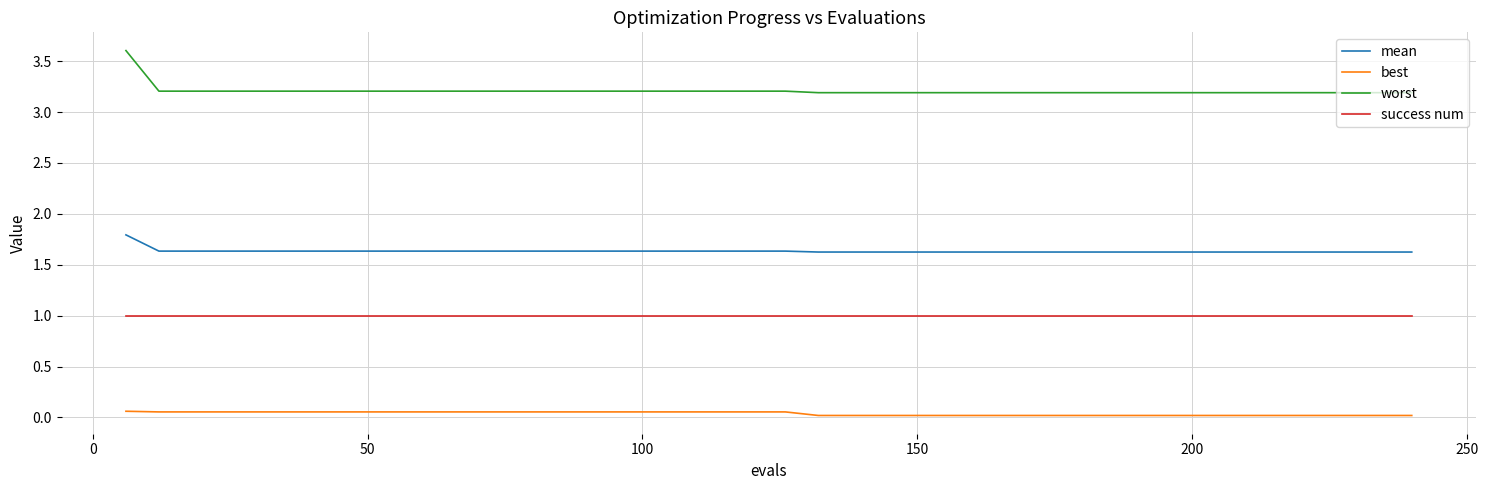

How many lines are shown in the chart?

4